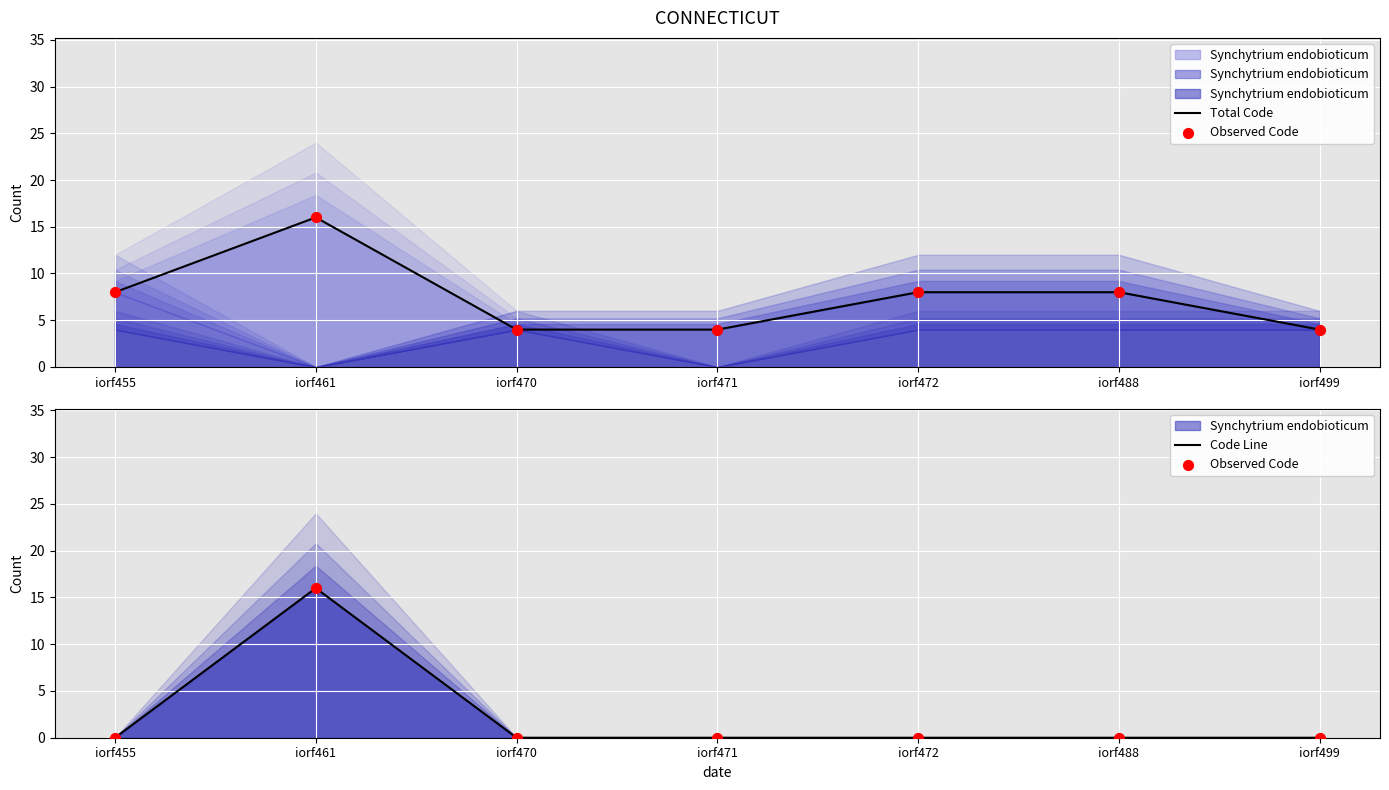

At which category is the sum across all series the highest?

iorf461